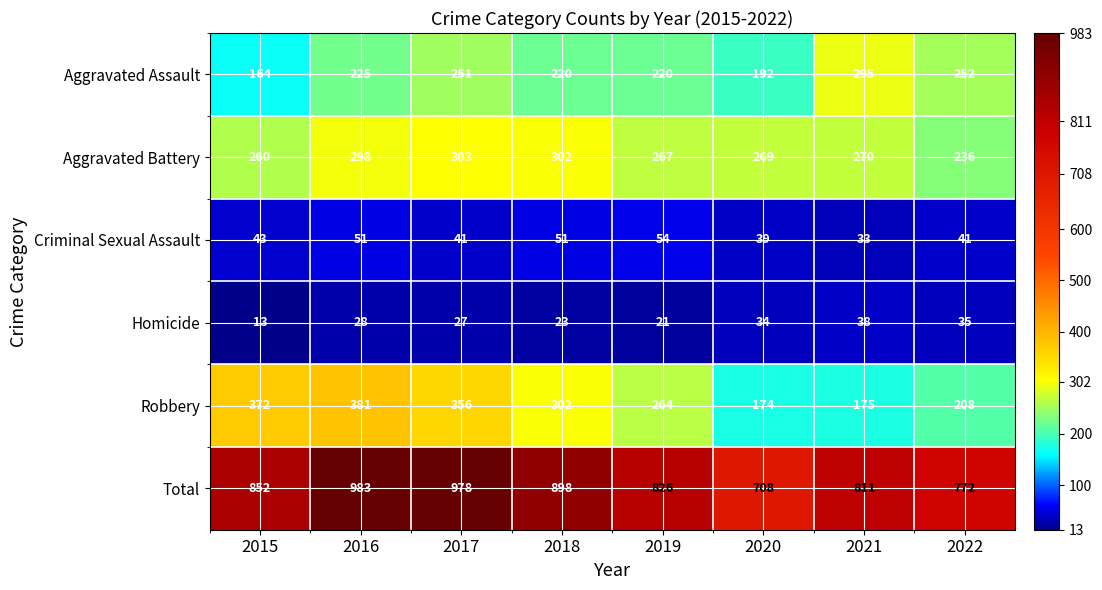

What is the difference between the Criminal Sexual Assault values at 2022 and 2021?

8